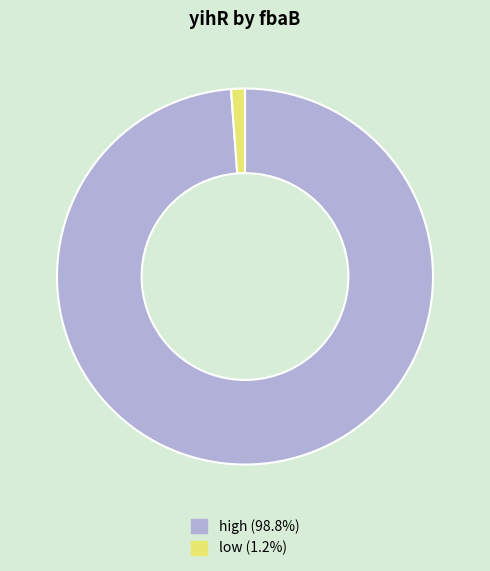

Rank the categories by value from lowest to highest.

low, high